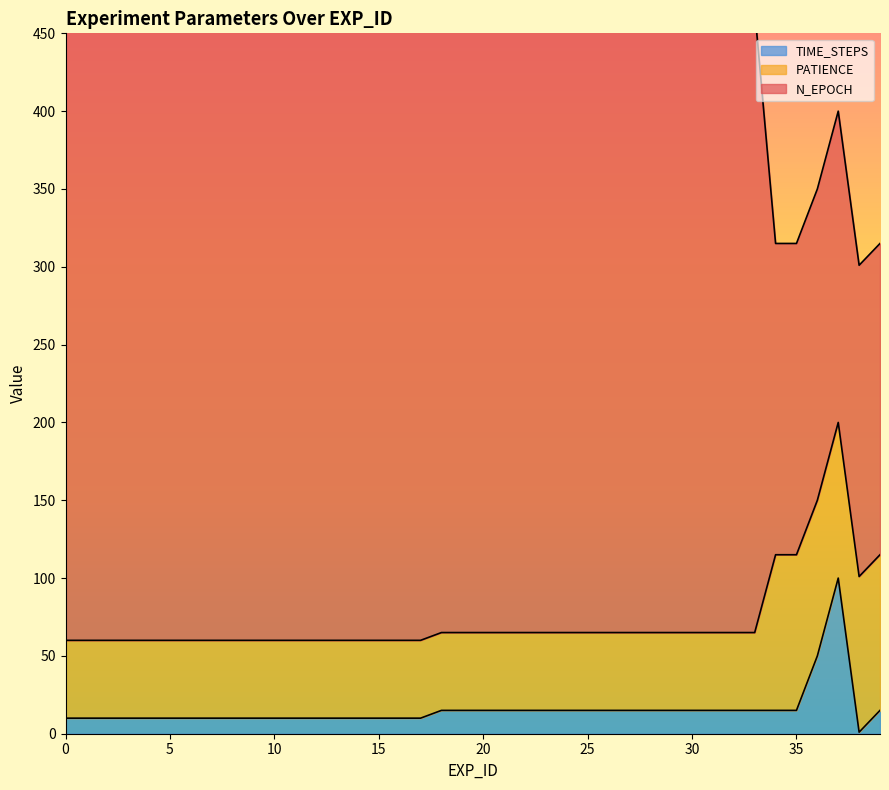

What are all the series names shown in the legend?

TIME_STEPS, N_EPOCH, PATIENCE